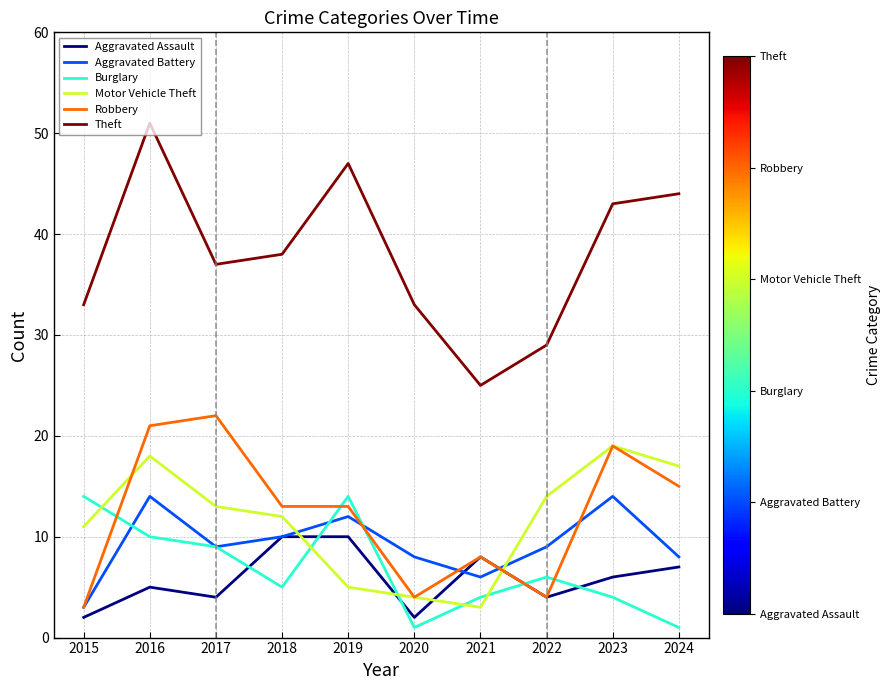

Is it true that Aggravated Battery equals 15 at 2022?

False